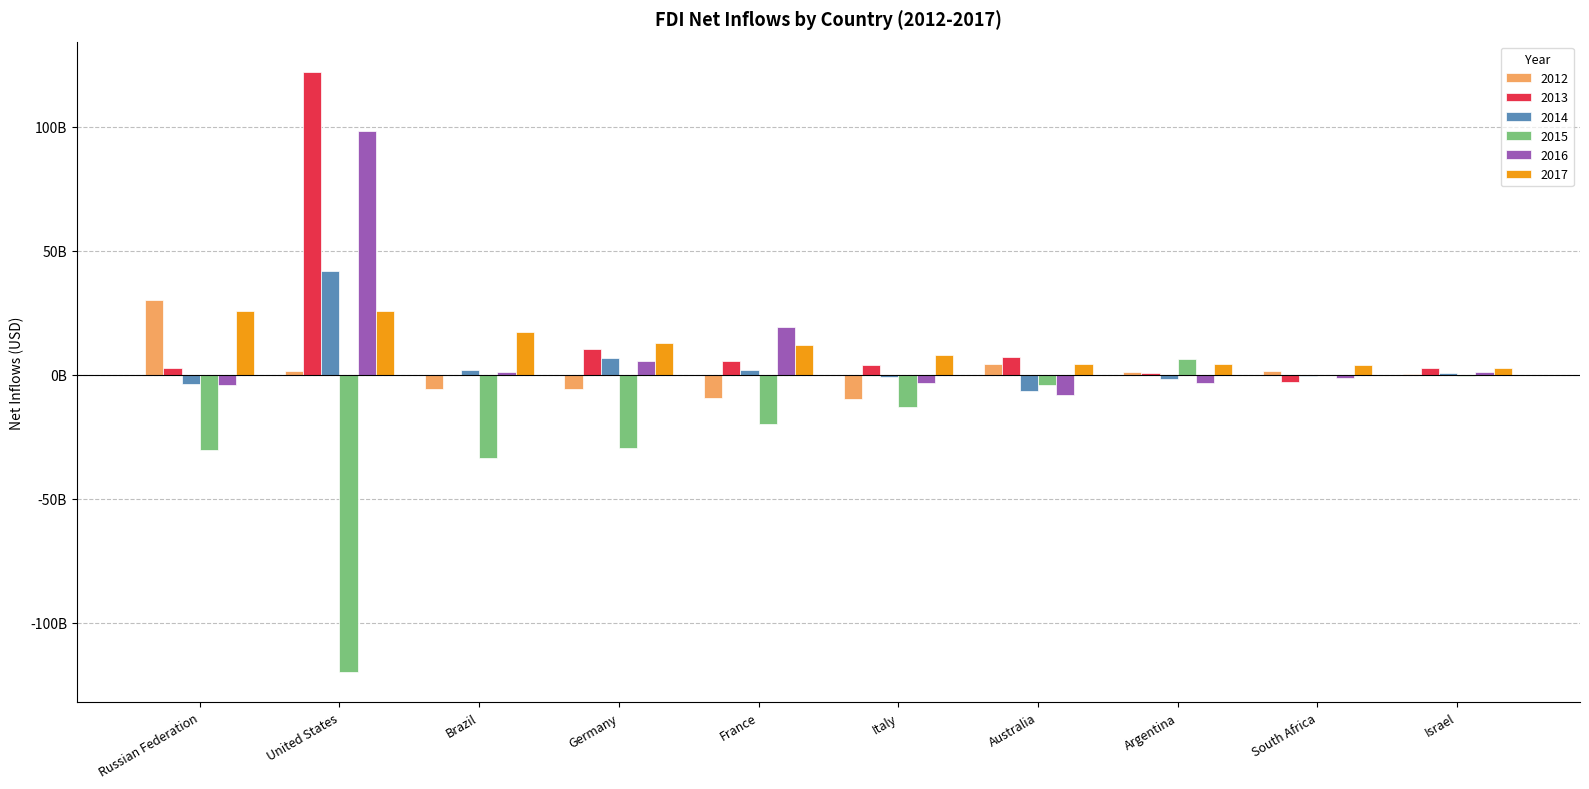

What are all the series names shown in the legend?

2012, 2013, 2014, 2015, 2016, 2017